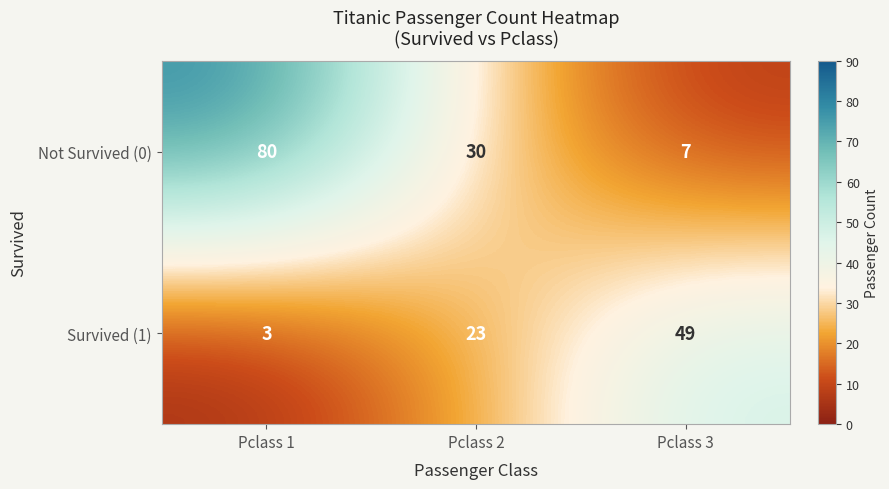

The value of Survived (1) at Pclass 3 is 49. True or false?

True